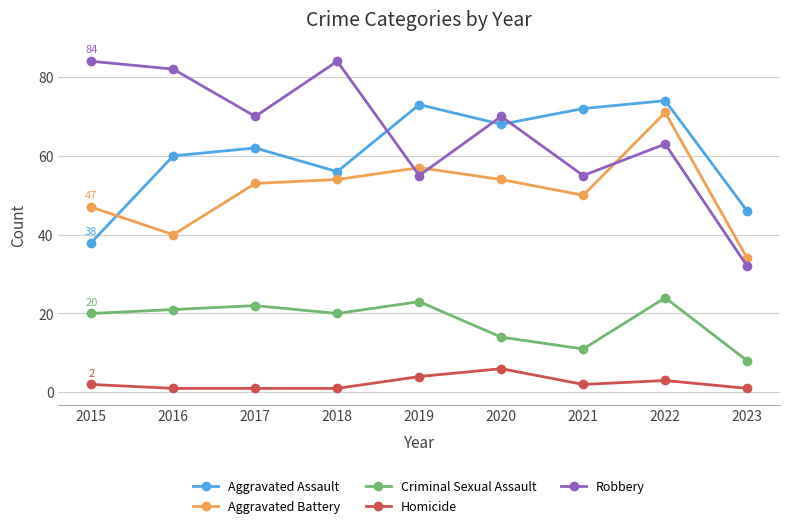

How many series are shown in this chart?

5